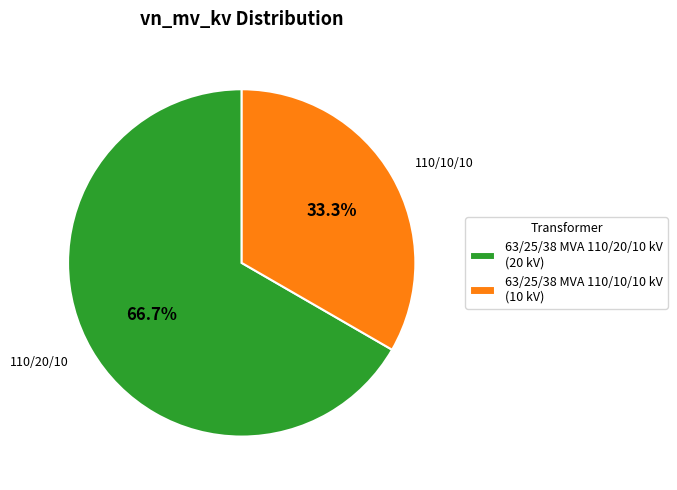

Which slice is the smallest?

63/25/38 MVA 110/10/10 kV